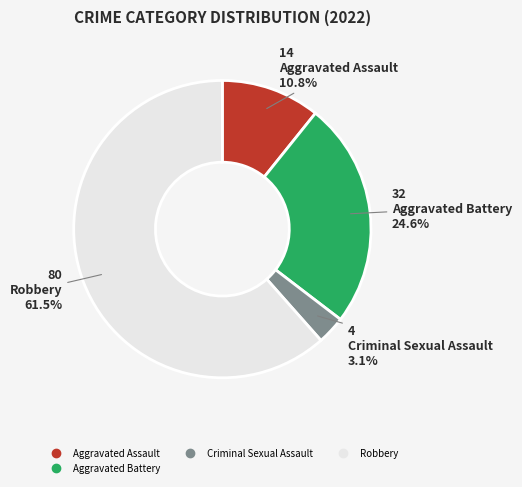

How many segments does this pie chart have?

4